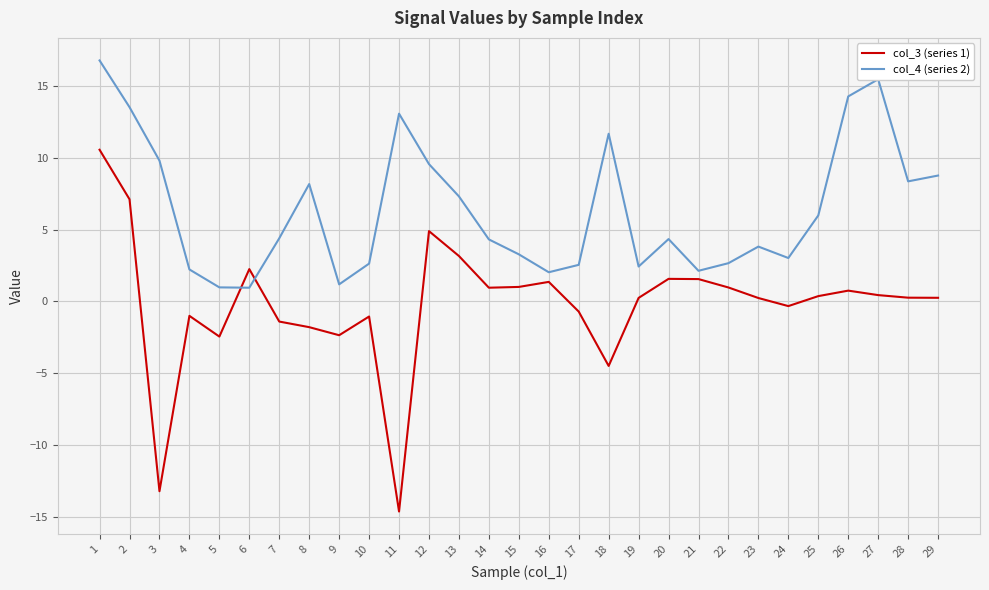

Rank the series at 7 from highest to lowest value.

col_4 (series 2), col_3 (series 1)